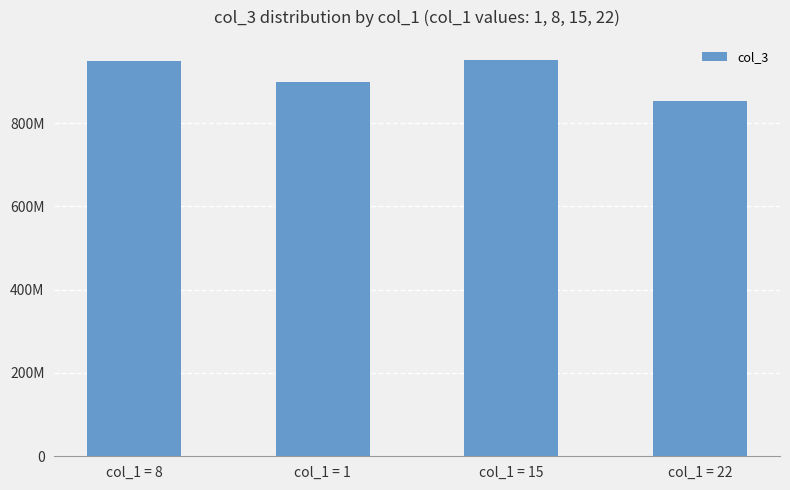

Does the chart contain any negative values?

No